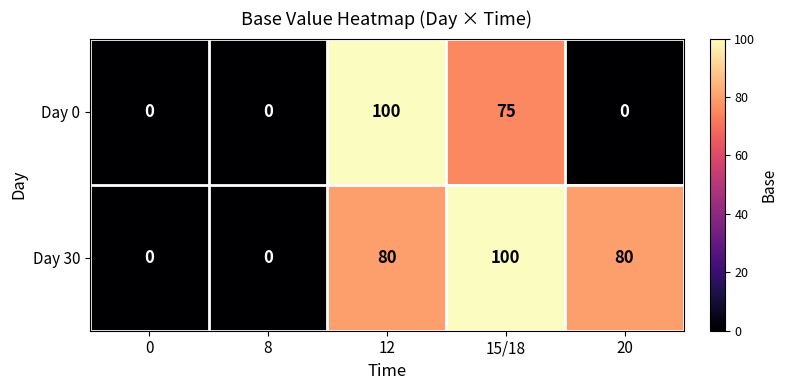

True or false: Day 30 has a value of -53 at 8.

False